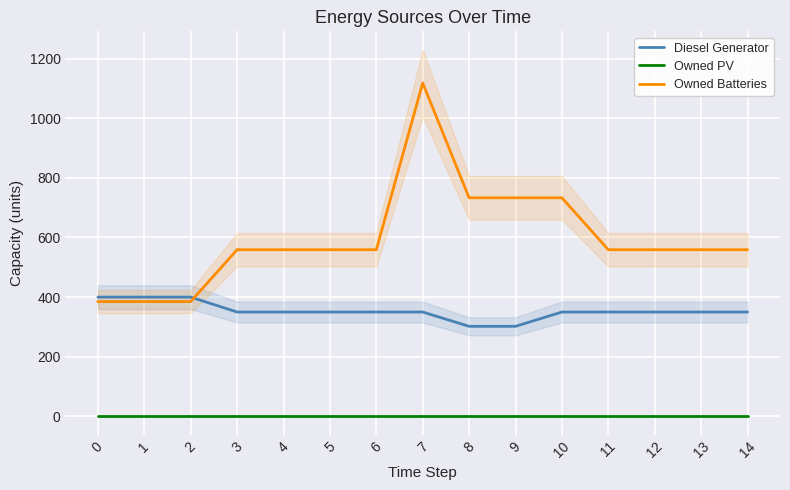

Reading right to left, list all the values displayed in this chart.

Diesel Generator: 350	350	350	350	350	302	302	350	350	350	350	350	400	400	400
Owned PV: 0	0	0	0	0	0	0	0	0	0	0	0	0	0	0
Owned Batteries: 559	559	559	559	733	733	733	1118	559	559	559	559	385	385	385